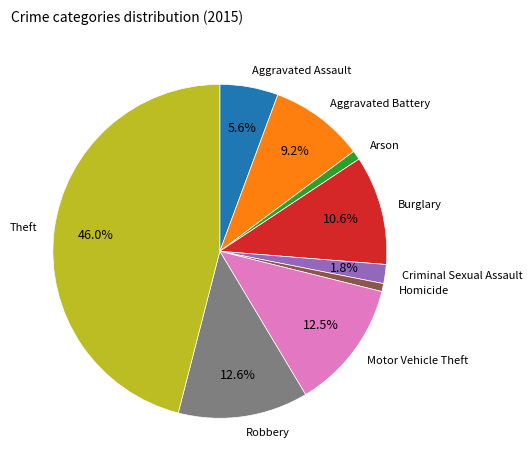

Does any single category account for the majority?

No